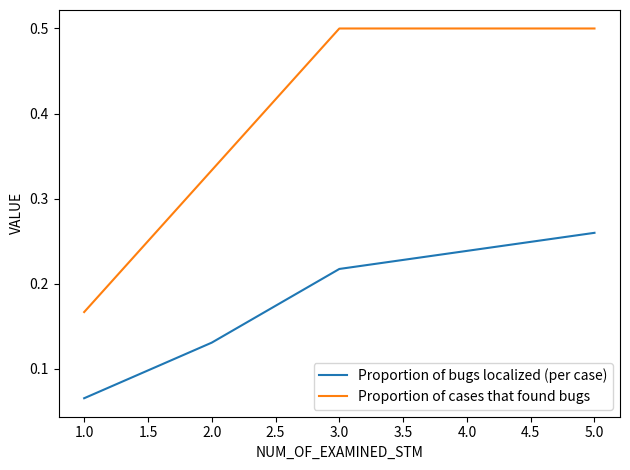

What position from the left is 4.0?

4